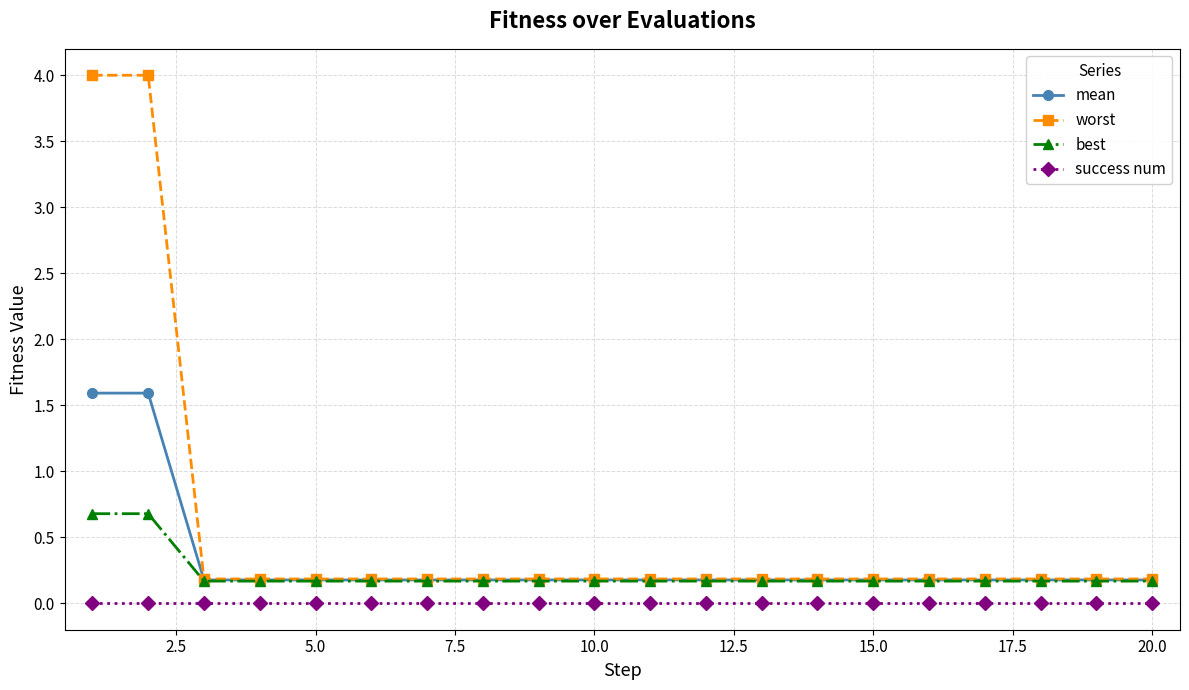

How many categories are shown in the chart?

20